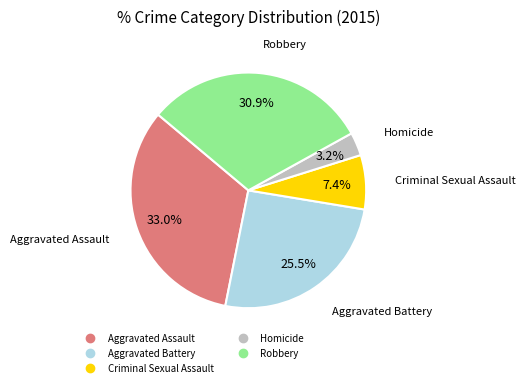

How many slices are in this pie chart?

5